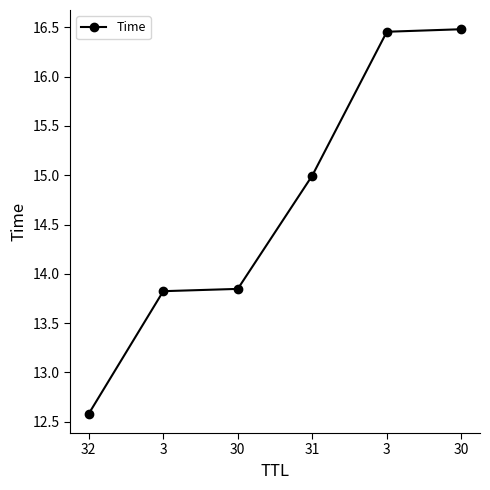

What is the label of the 3rd point from the right?

31